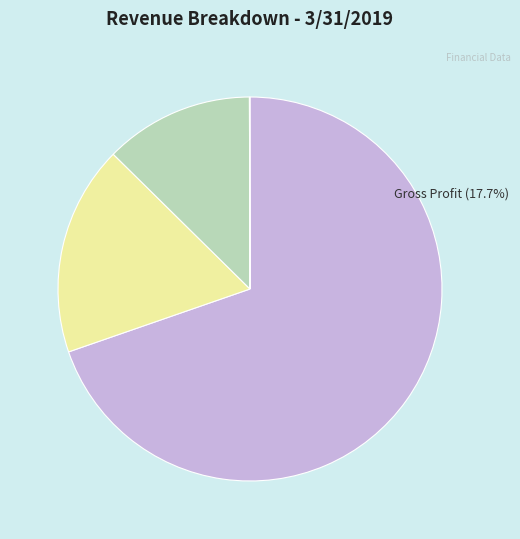

How many segments does this pie chart have?

4